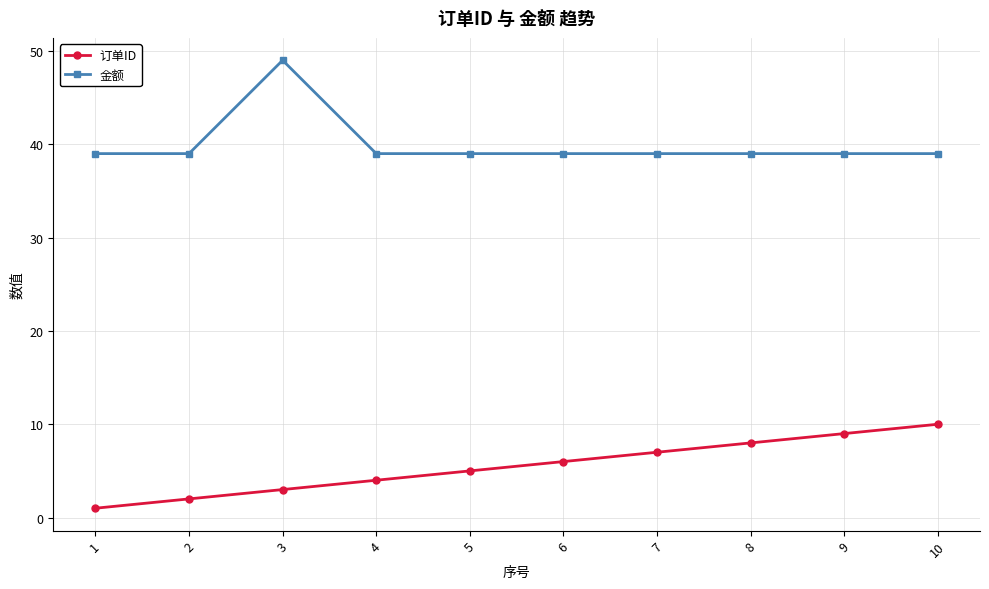

Rank the series by their maximum value, from highest to lowest.

金额, 订单ID